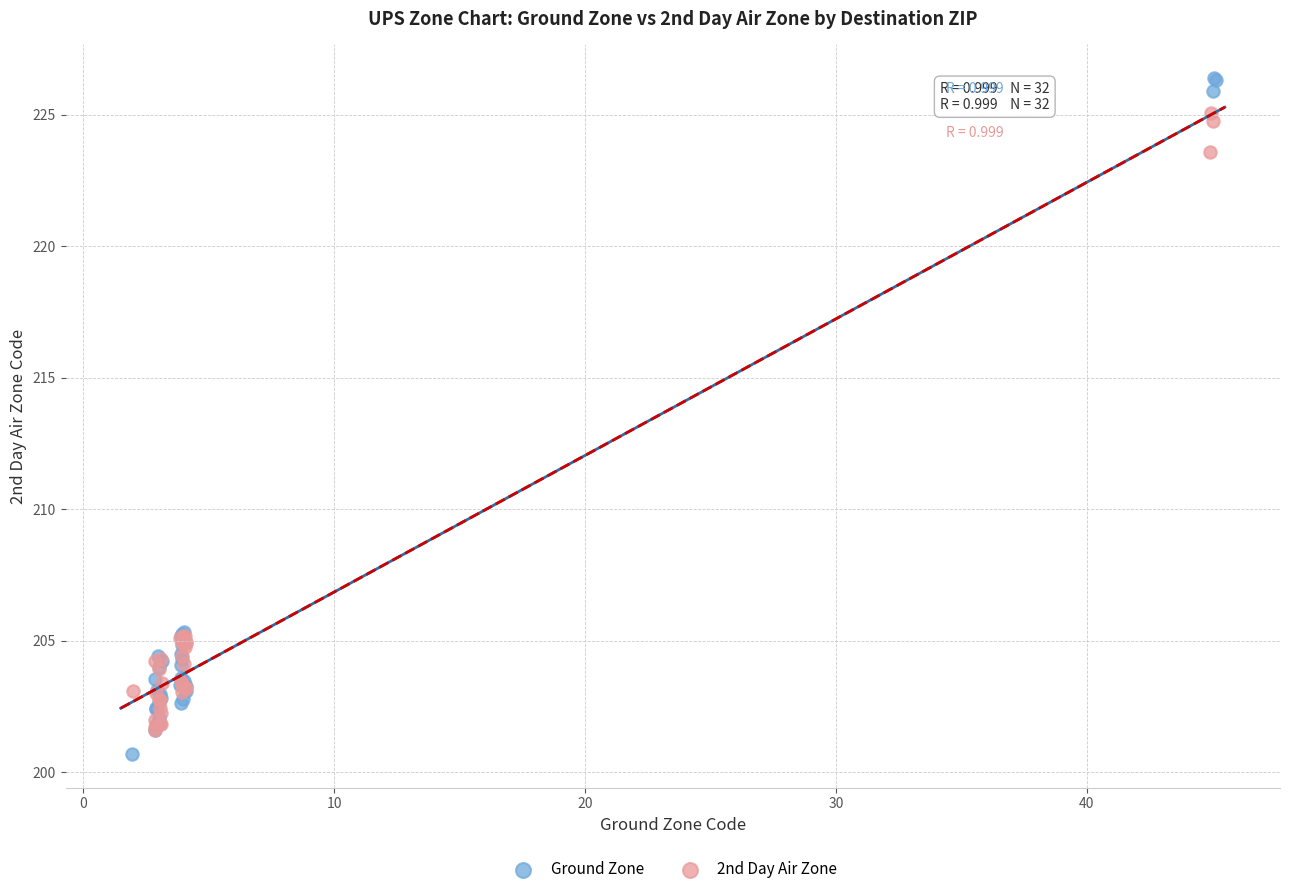

Which series has the largest Y range (max minus min)?

Ground Zone